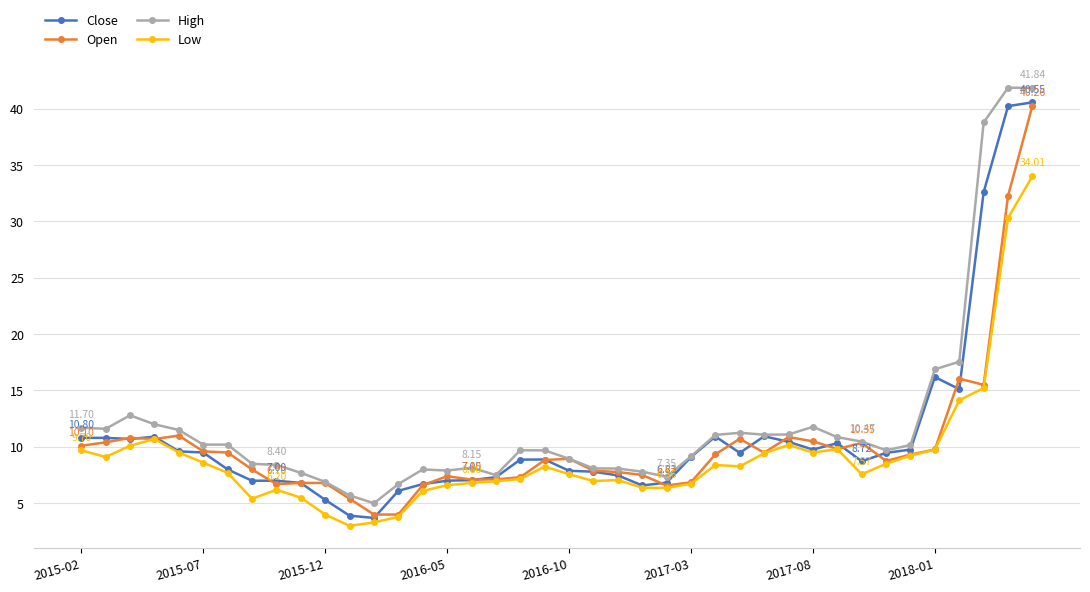

Rank the series by their average value, from lowest to highest.

Low, Open, Close, High